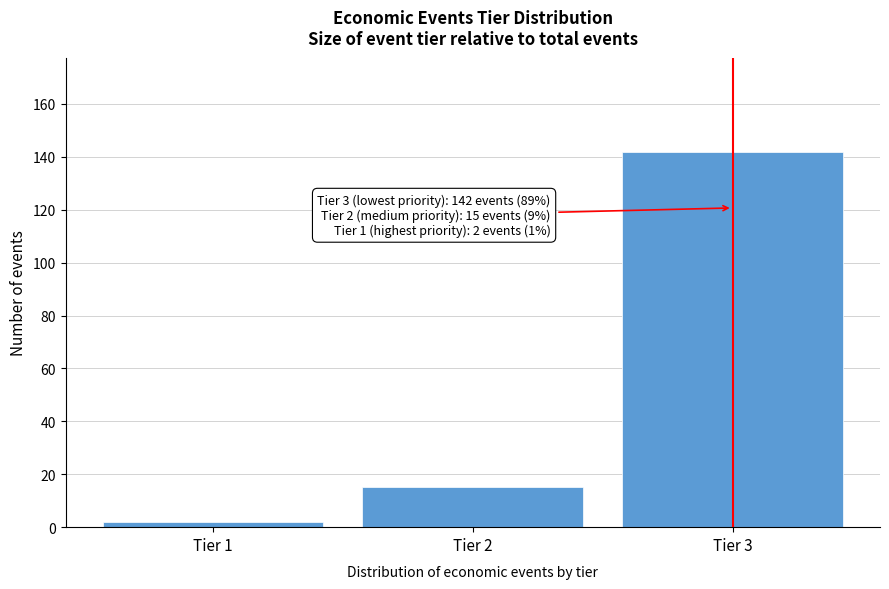

Reading right to left, list all the values displayed in this chart.

Tier 3=142	Tier 2=15	Tier 1=2